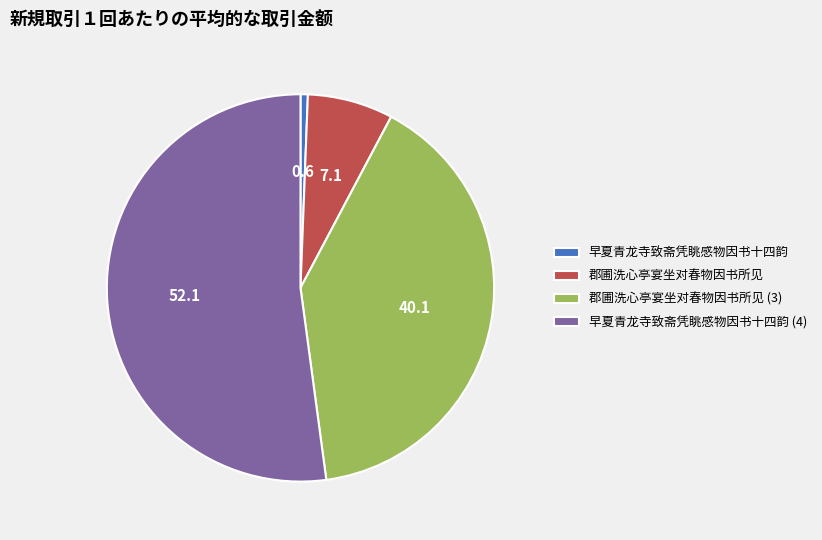

Count the number of slices in the pie.

4